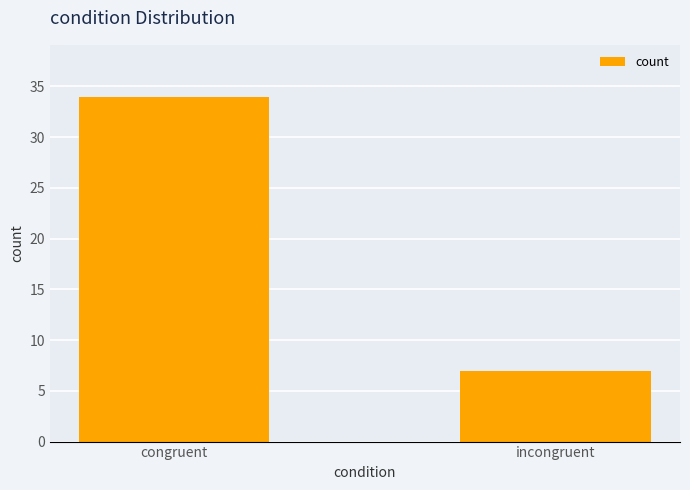

True or false: the data shows 7 at incongruent.

True